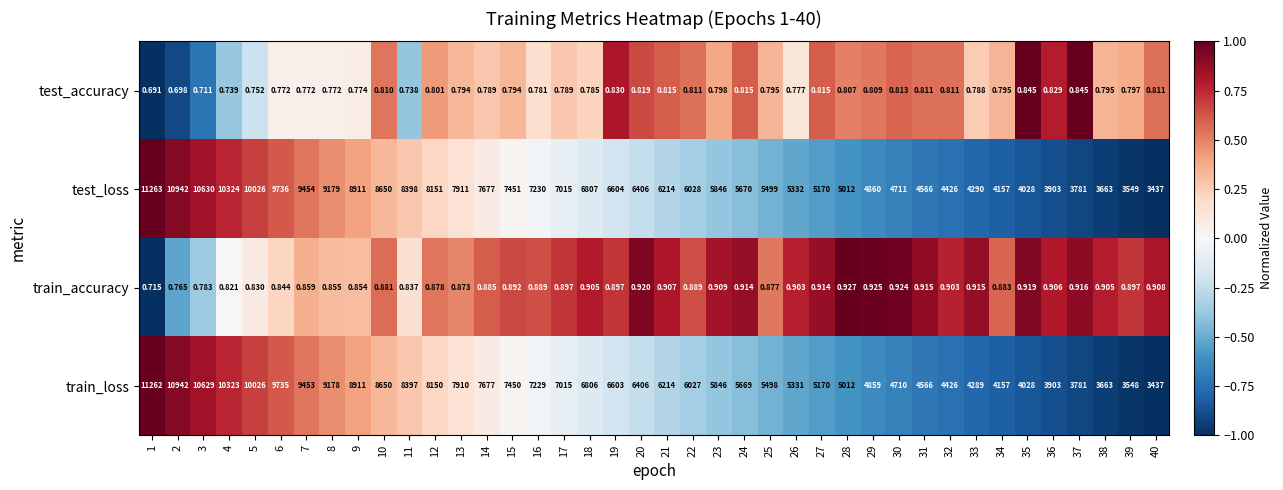

Which series has the largest range (max minus min)?

test_loss